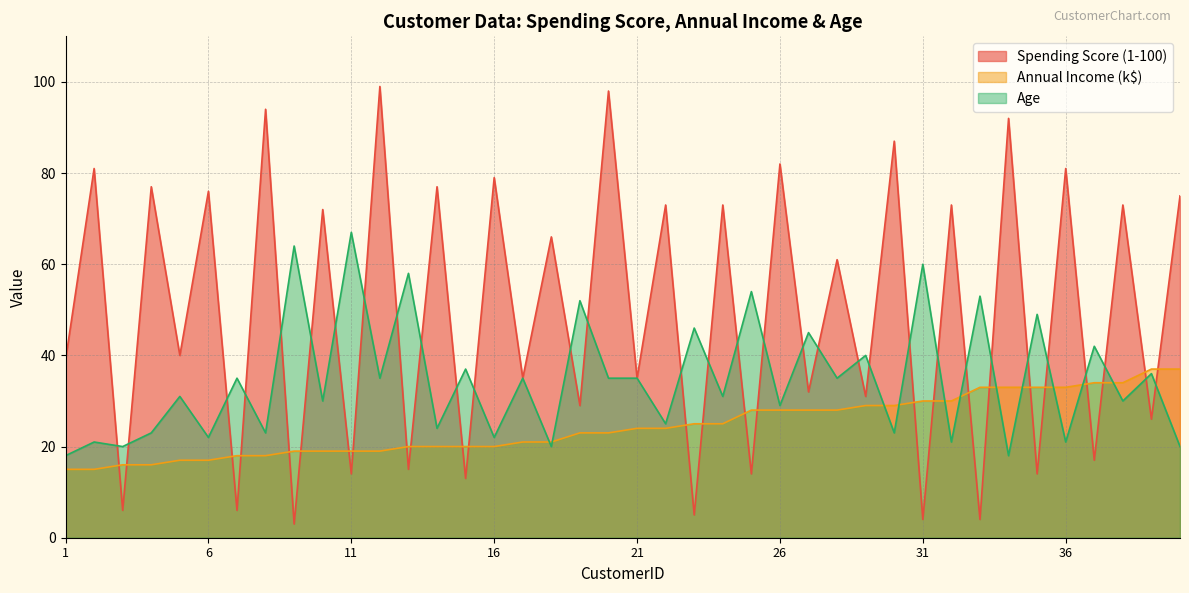

How many times do Annual Income (k$) and Spending Score (1-100) cross each other?

26